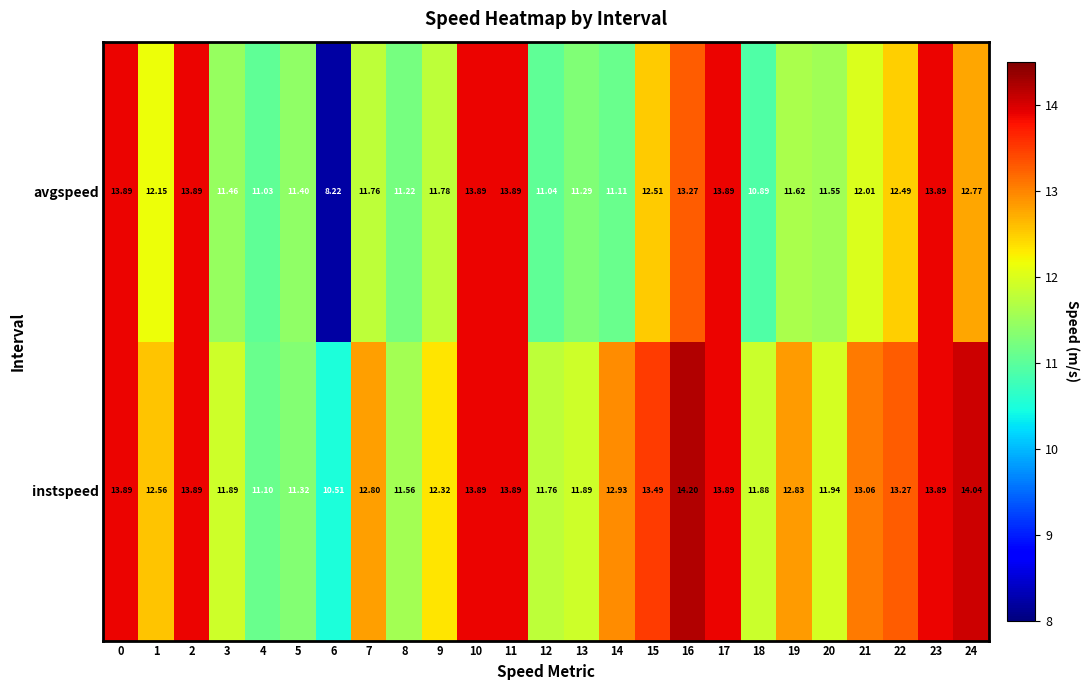

Is the value of instspeed at 13 greater than the value of avgspeed at 13?

Yes